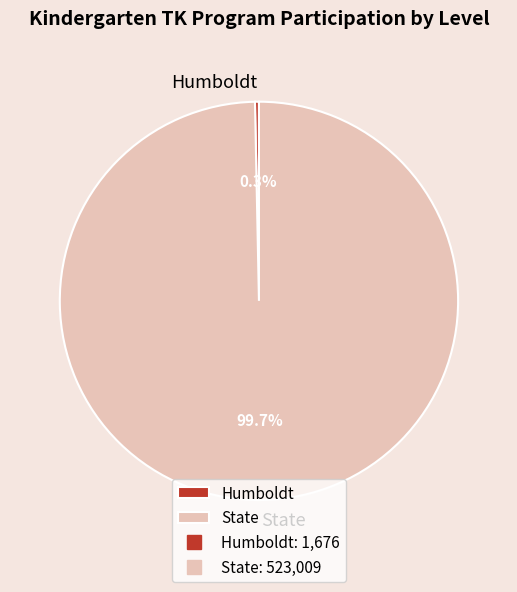

Is it true that Humboldt is 10% of the pie?

False